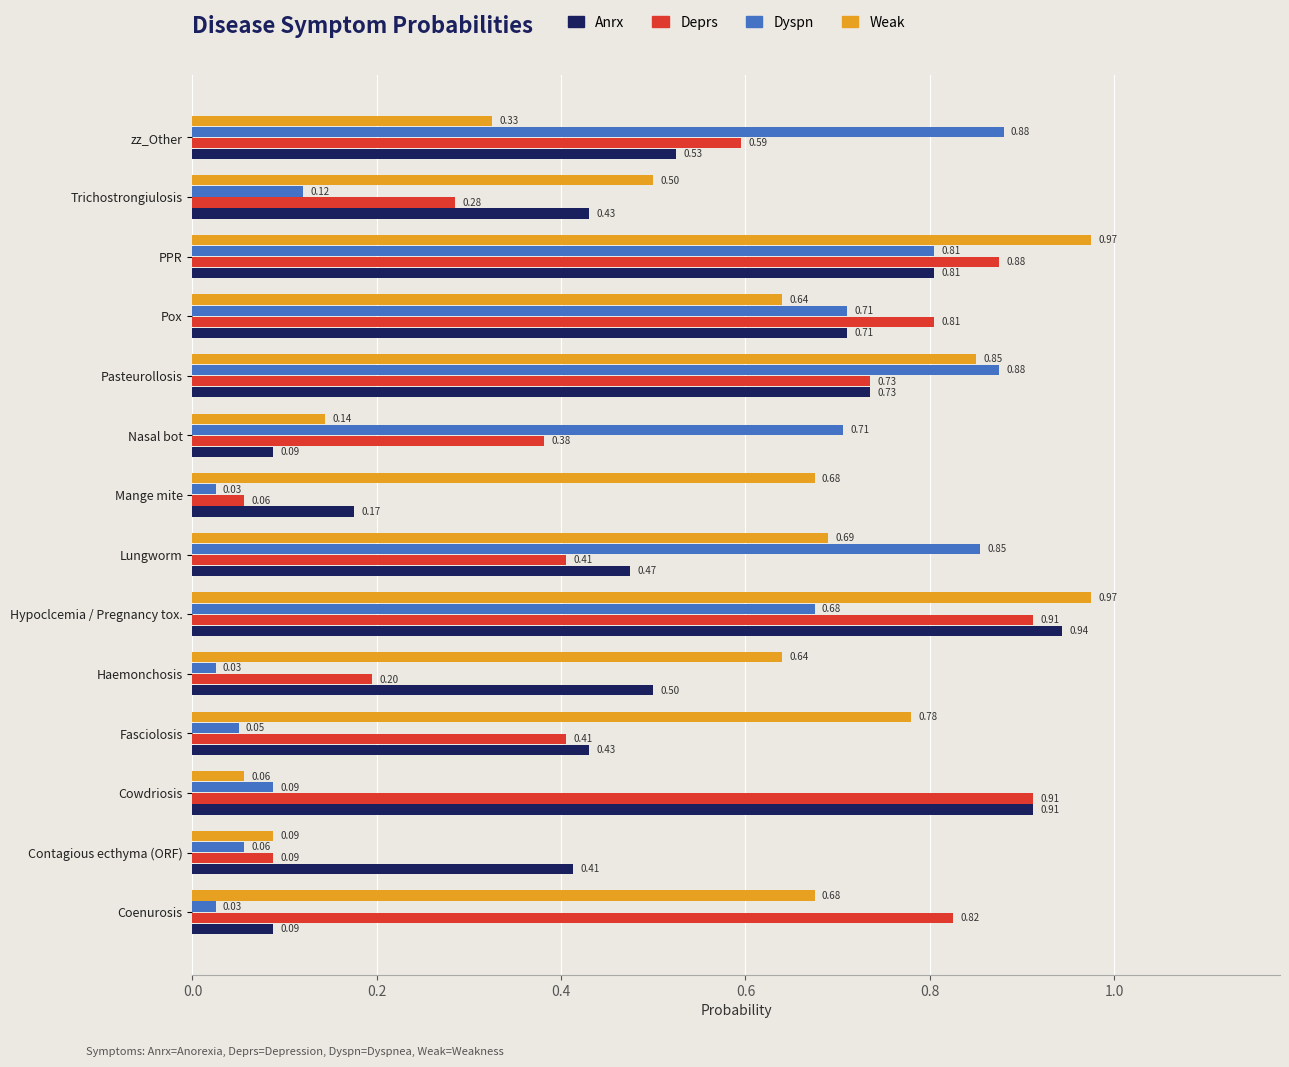

Which category has the highest value in the Anrx series?

Hypoclcemia / Pregnancy tox.